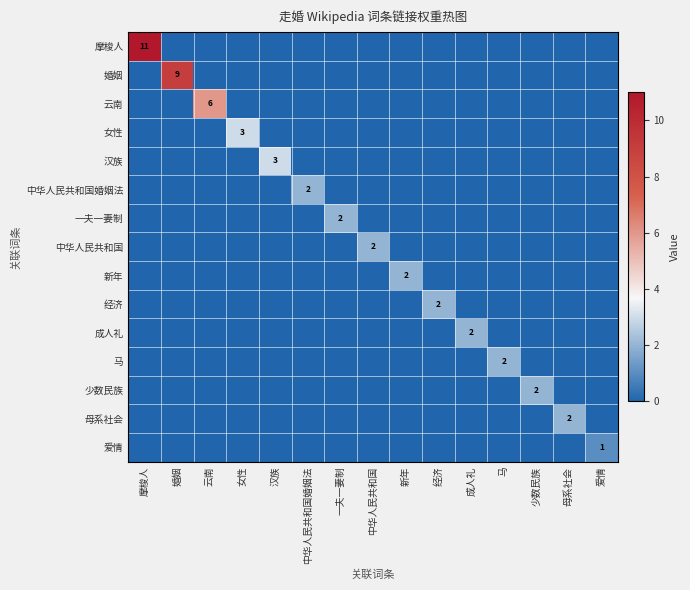

Is the value of 婚姻 at 经济 greater than the value of 母系社会 at 少数民族?

No